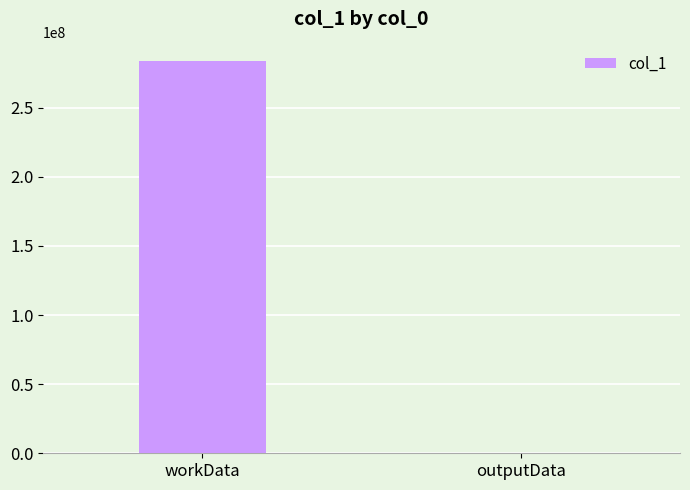

The value at workData is 374515357. True or false?

False